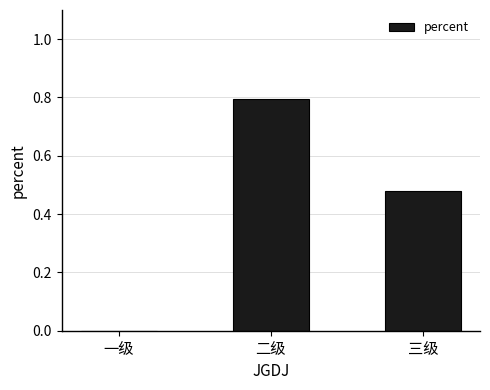

What is the difference between the values at 一级 and 二级?

0.8